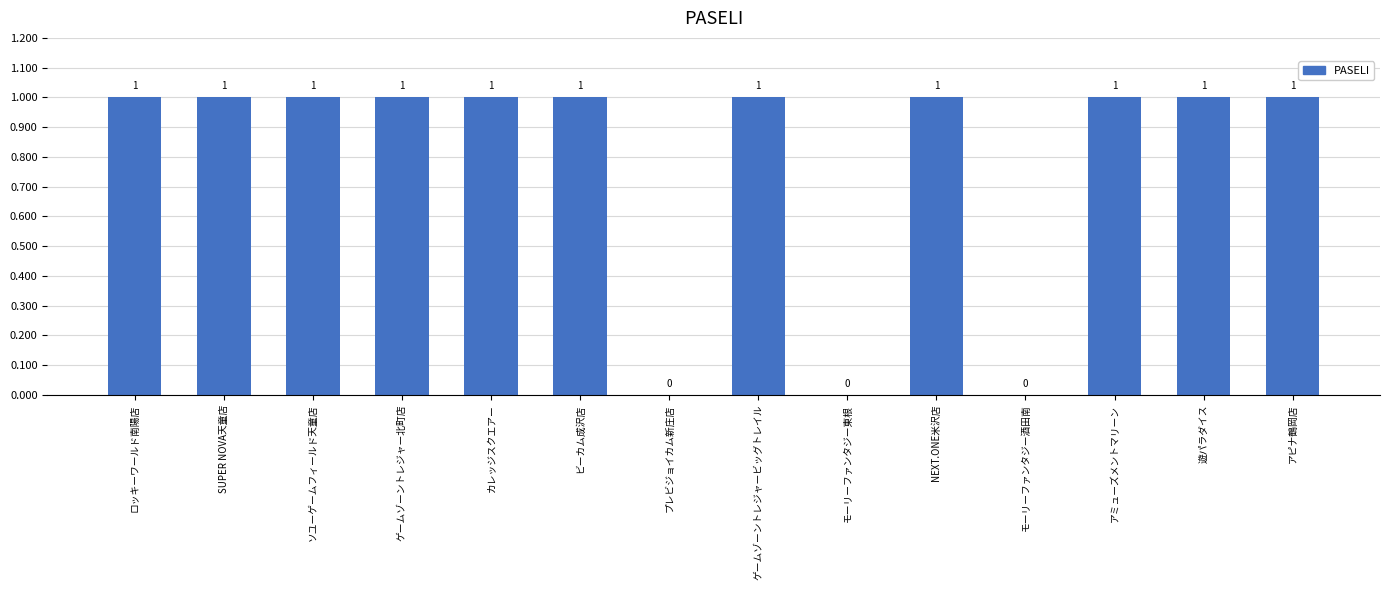

Reading right to left, extract all data points from this chart.

1	1	1	0	1	0	1	0	1	1	1	1	1	1